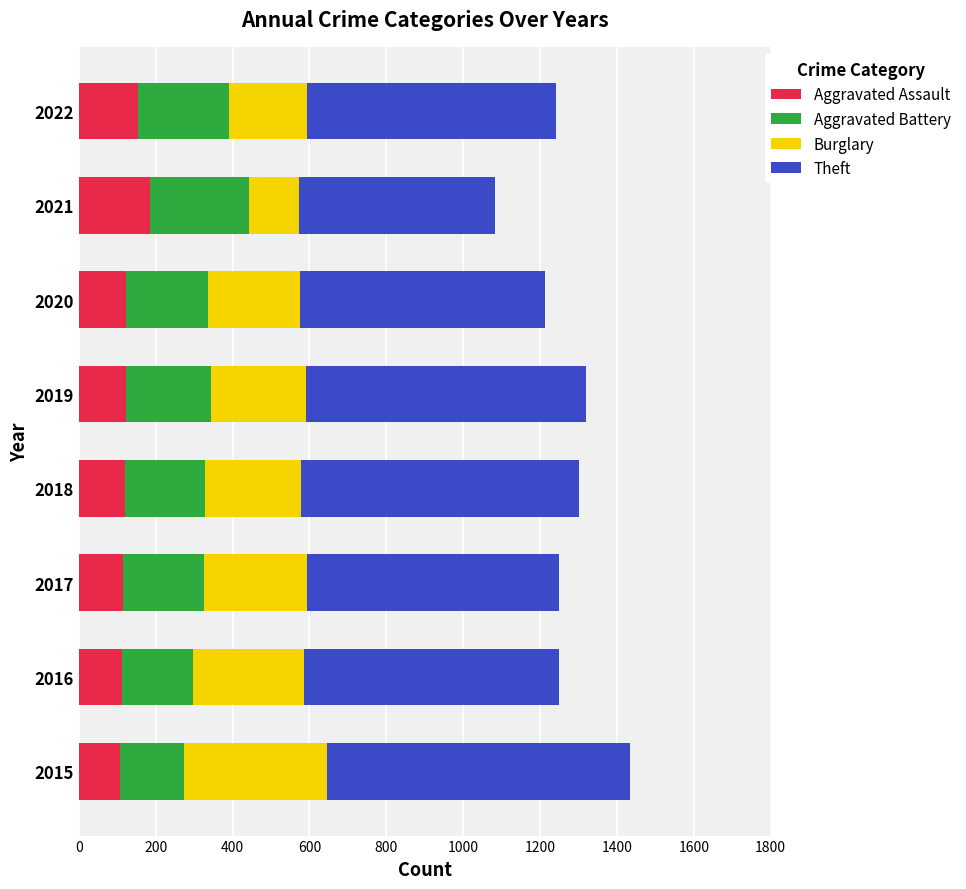

What is the difference between the second highest and second lowest values in the Aggravated Assault series?

43